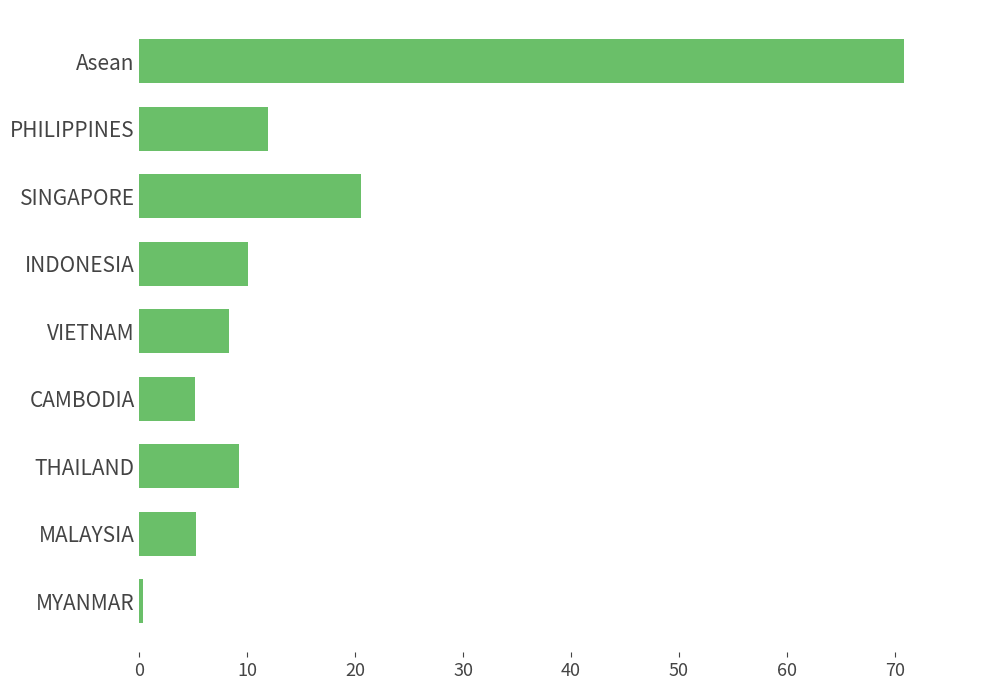

Count the number of data series in this chart.

1